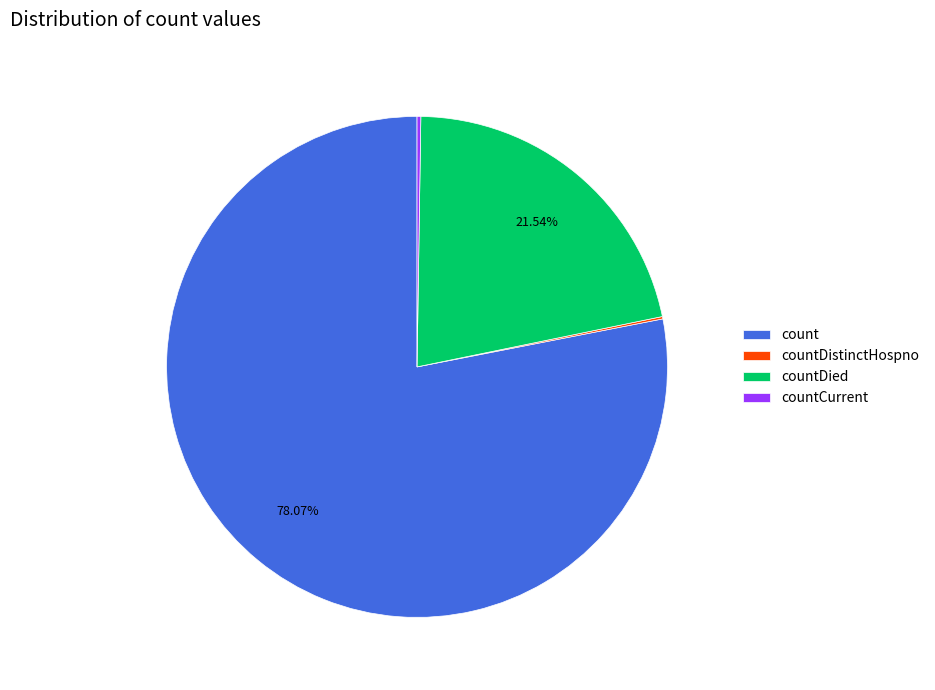

Which category has the biggest portion of the pie?

count